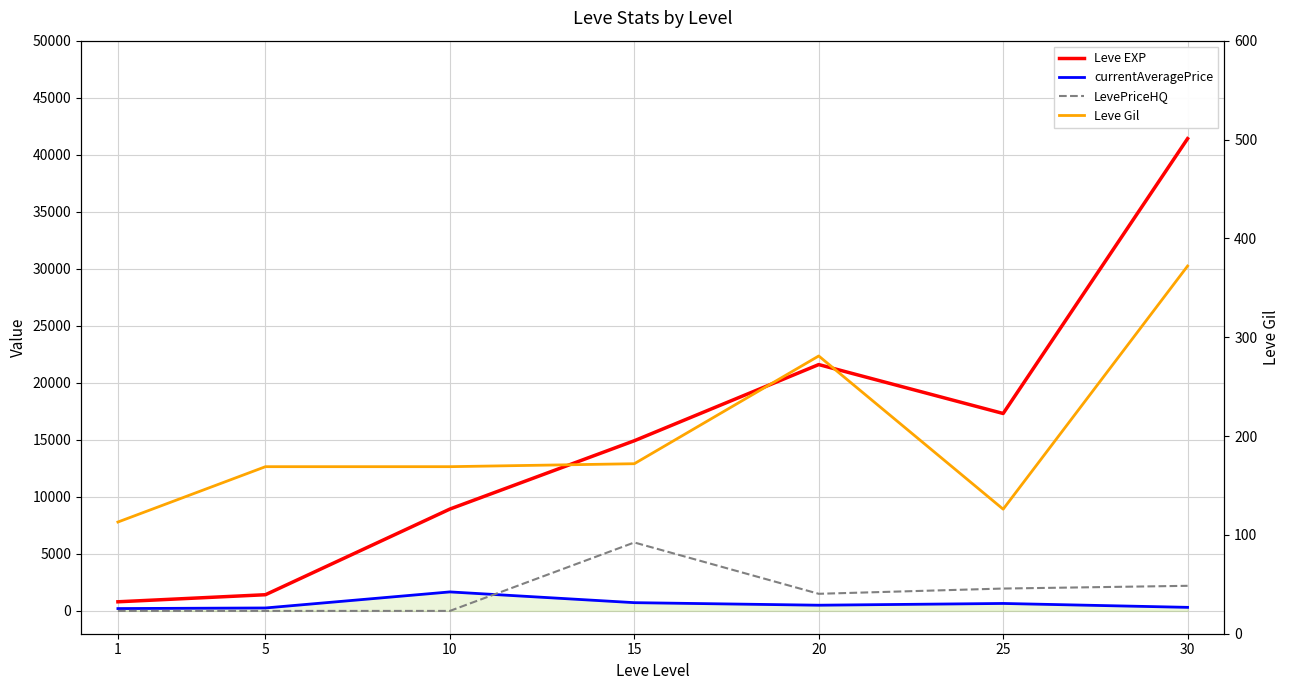

What is the value of the Leve Gil point at the 4th from the left?

172.0